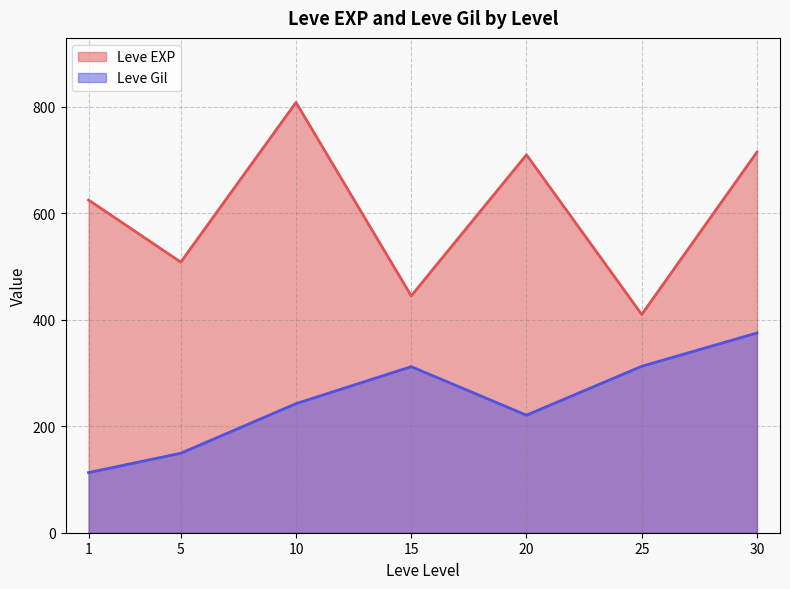

Is the value of Leve Gil at 10 greater than the value of Leve EXP at 15?

No